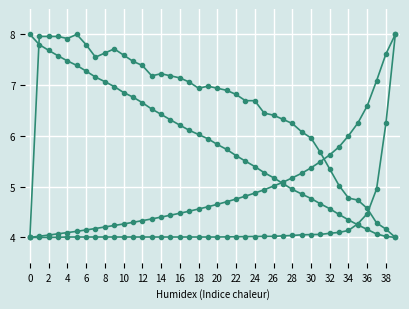

Is this an area chart (filled region under the line)?

No